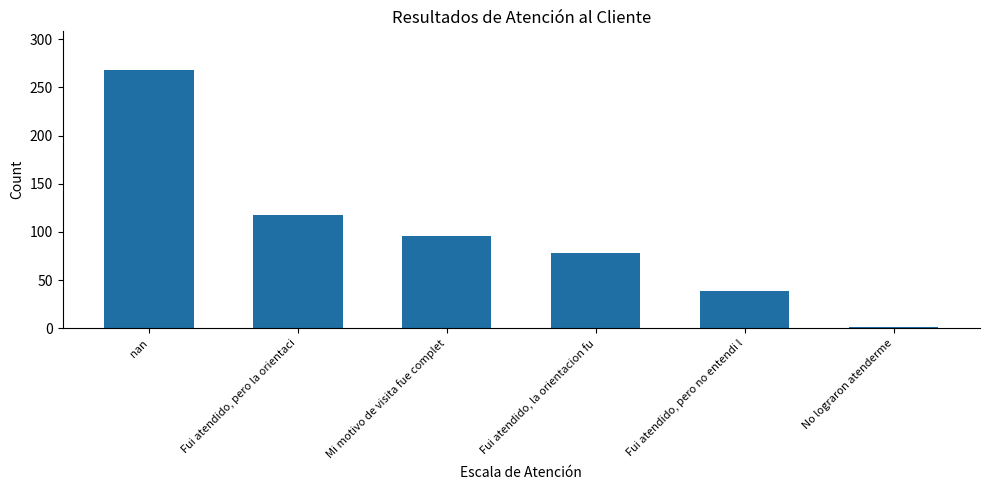

Reading left to right, transcribe all the data shown in this chart.

268	118	96	78	39	1